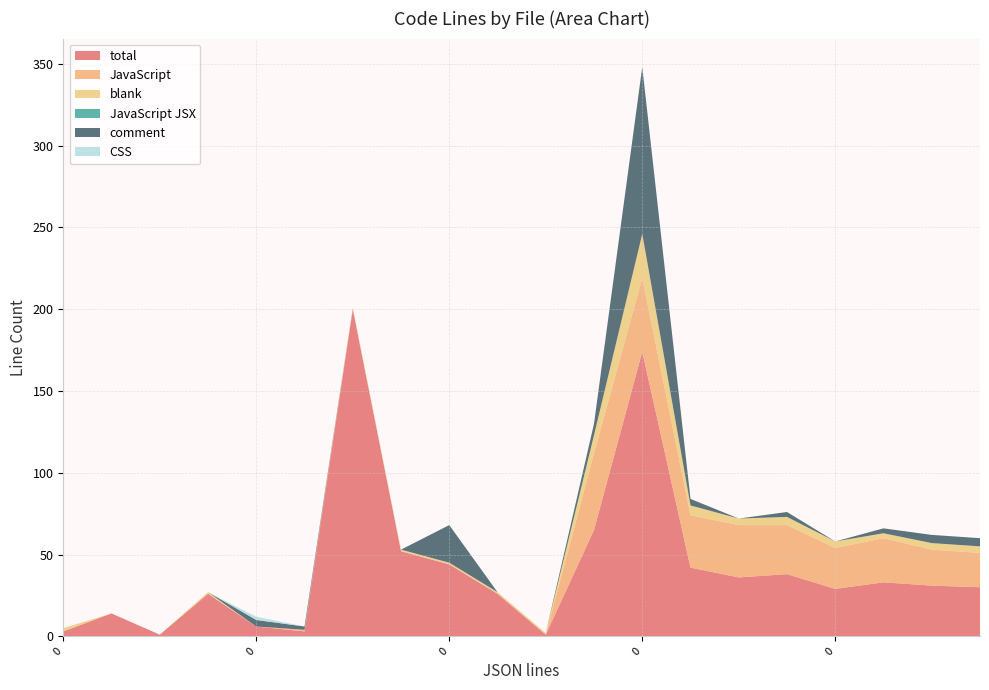

Does the chart have visible grid lines?

Yes